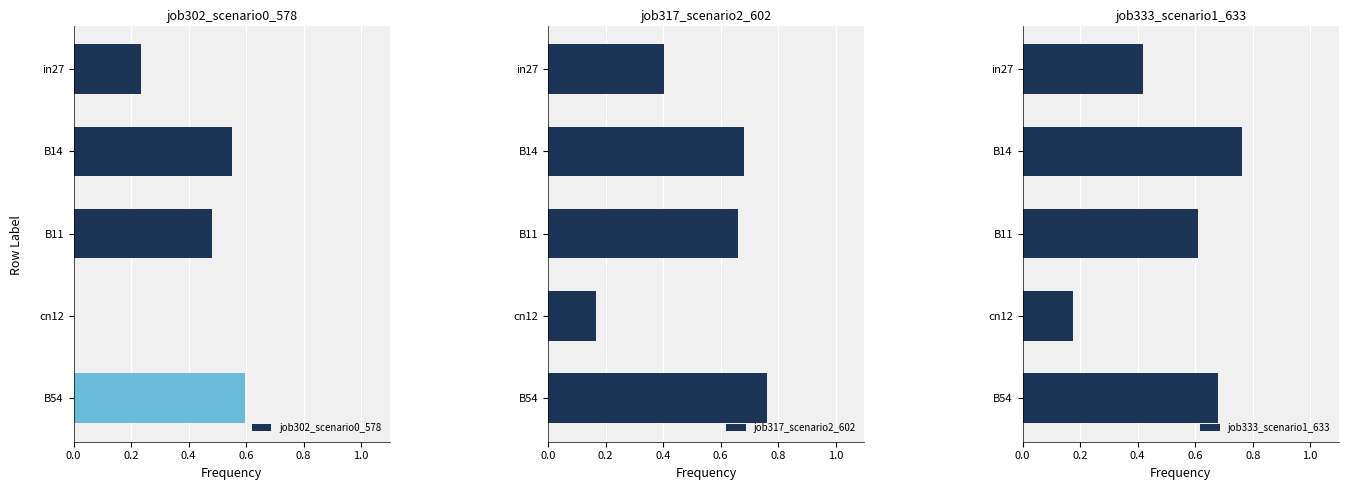

What are all the series names shown in the legend?

job302_scenario0_578, job317_scenario2_602, job333_scenario1_633